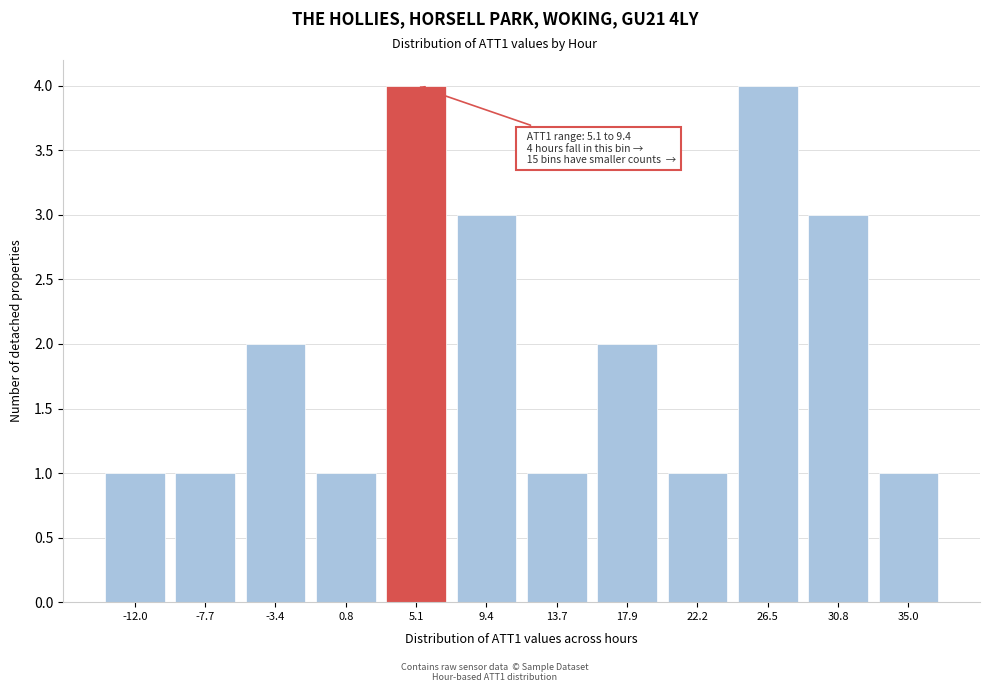

Reading left to right, list all the values displayed in this chart.

-12.0=1	-7.7=1	-3.4=2	0.8=1	5.1=4	9.4=3	13.7=1	17.9=2	22.2=1	26.5=4	30.8=3	35.0=1